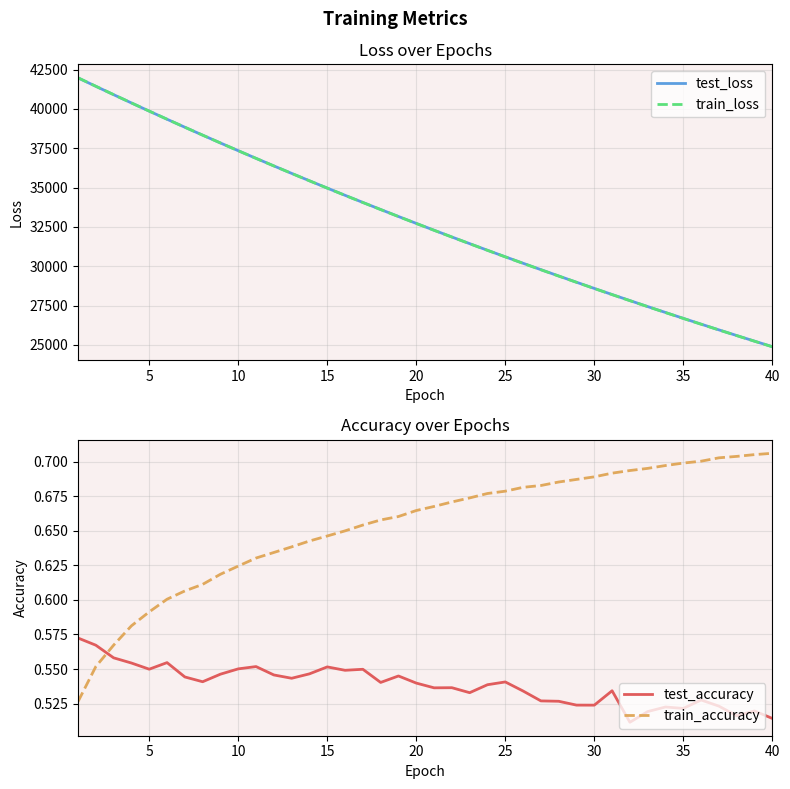

True or false: train_accuracy and test_accuracy cross at least once.

True